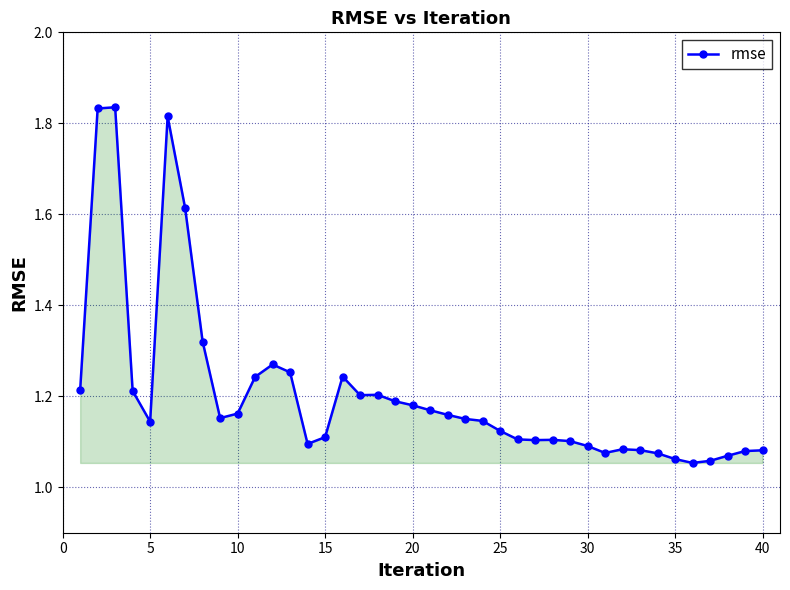

True or false: the data has more than 0 interior local peaks.

True